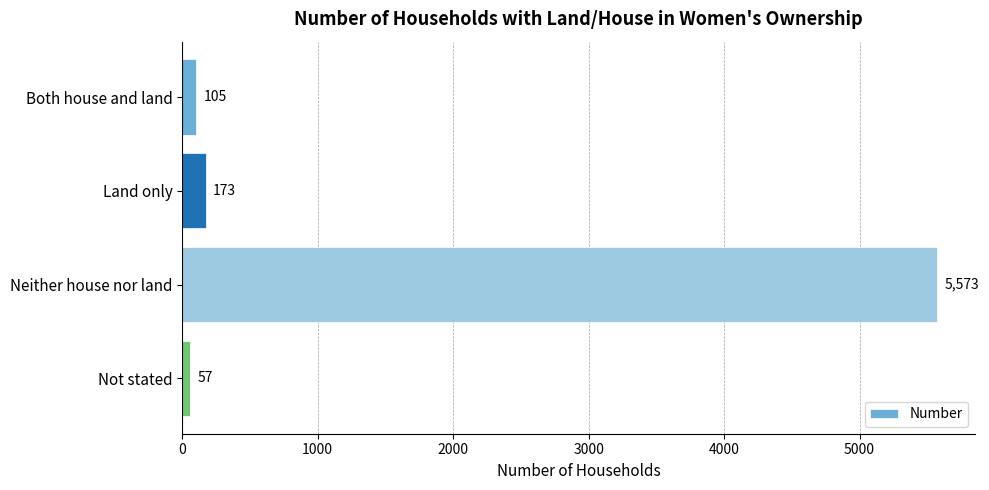

Reading top to bottom, list all the values displayed in this chart.

105	173	5573	57